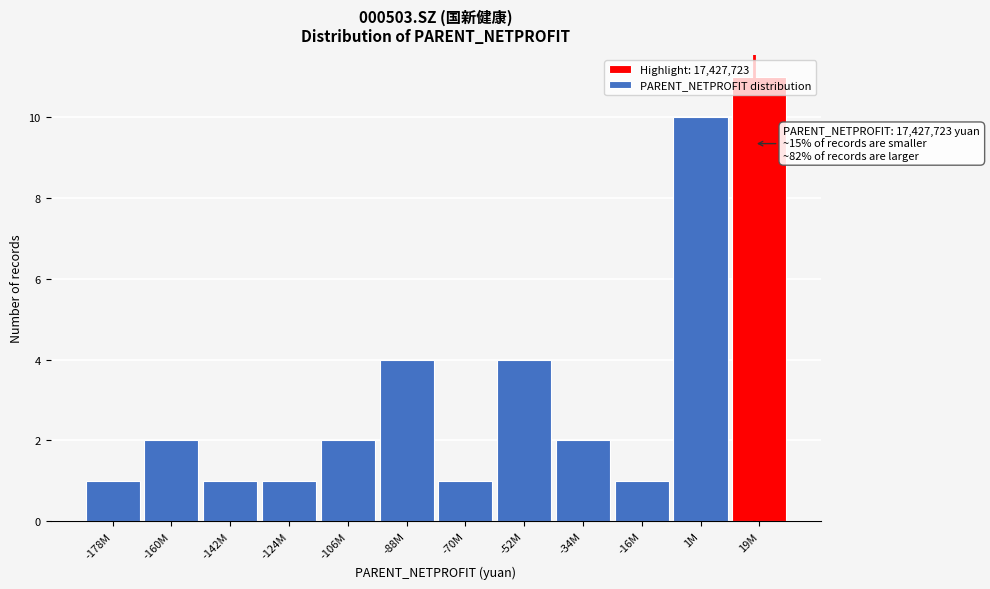

What is the maximum value shown in the chart?

11